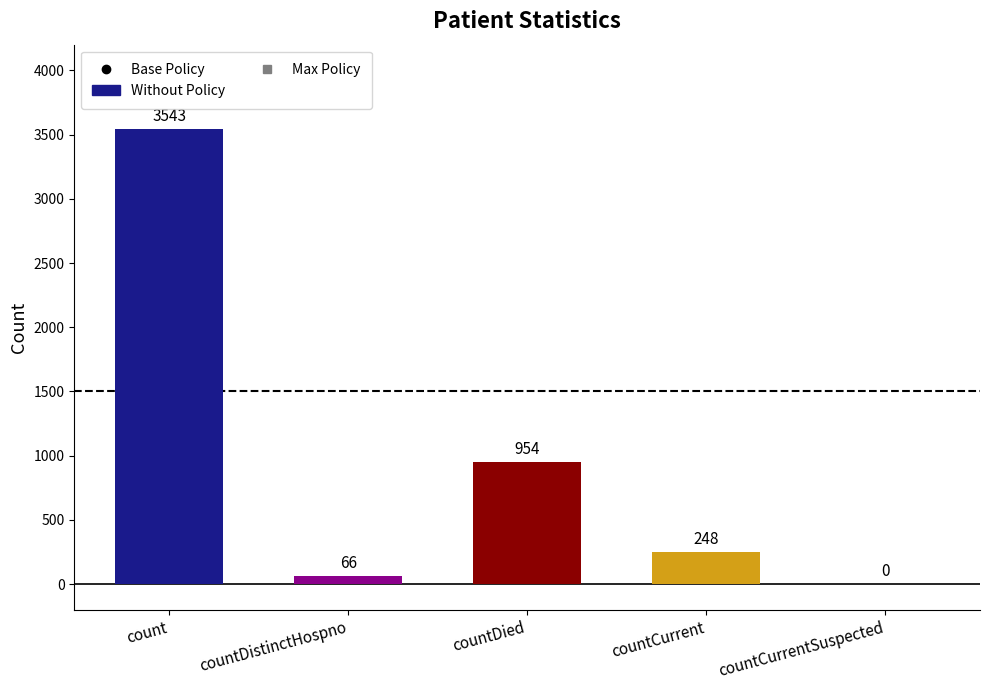

Is it true that the value at count is 3543?

True